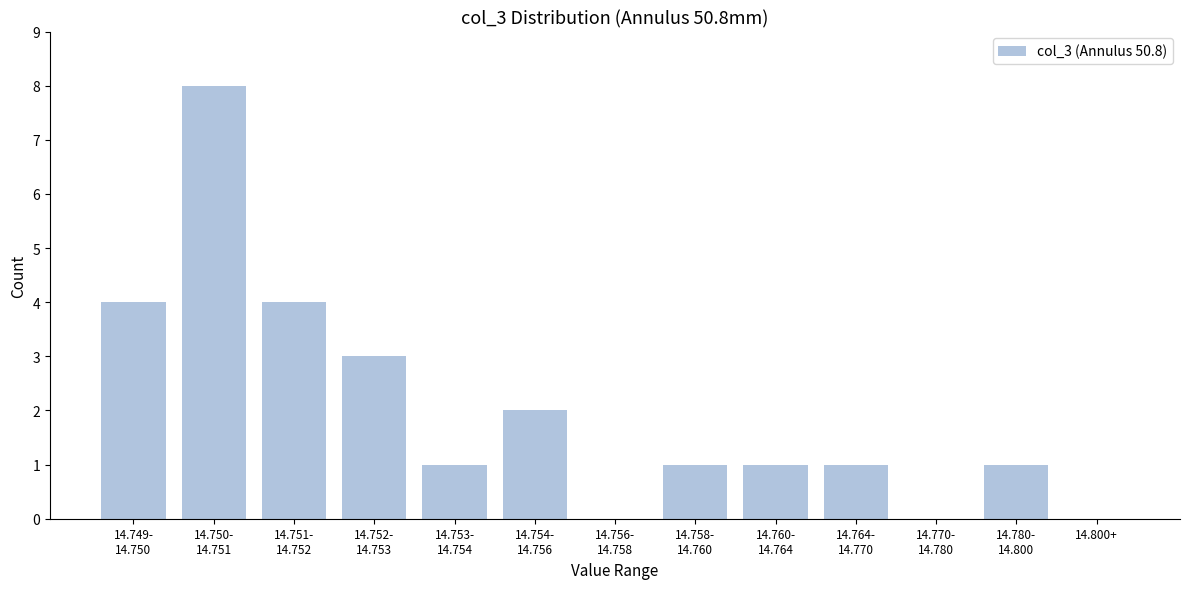

What is the greatest value displayed?

8